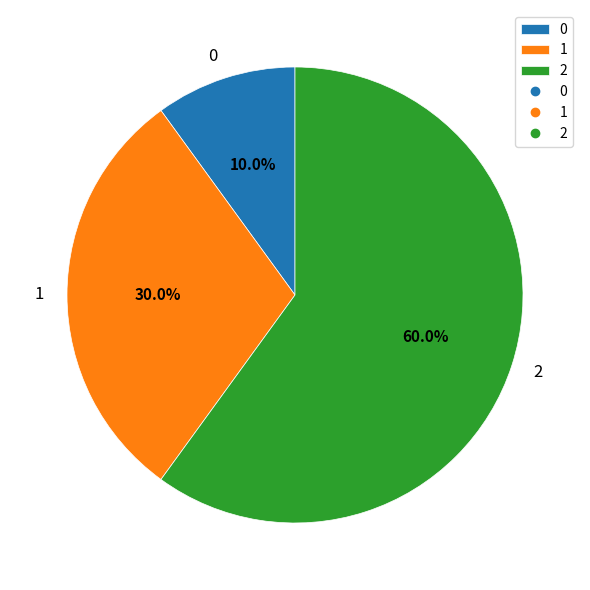

Which category has the biggest portion of the pie?

2